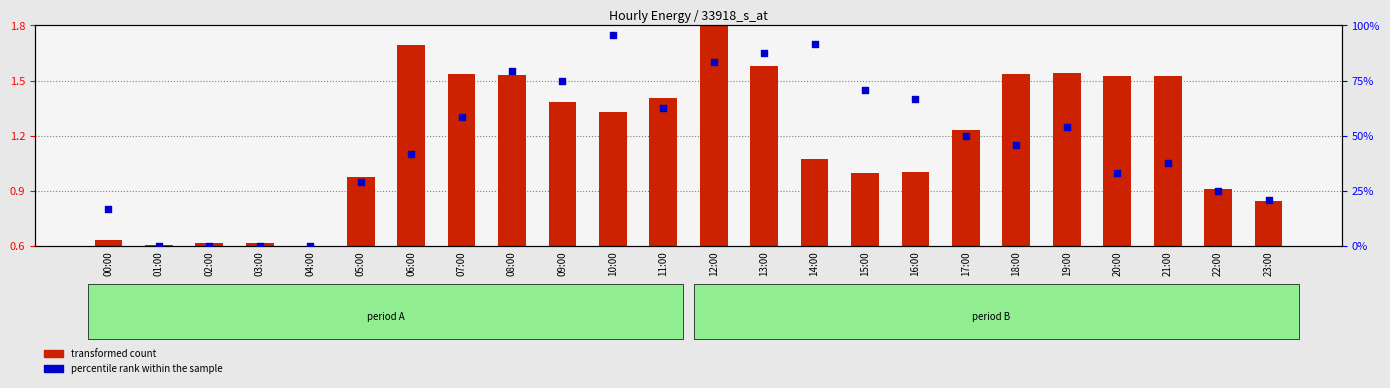

Which series reaches the maximum Y coordinate?

percentile rank within the sample